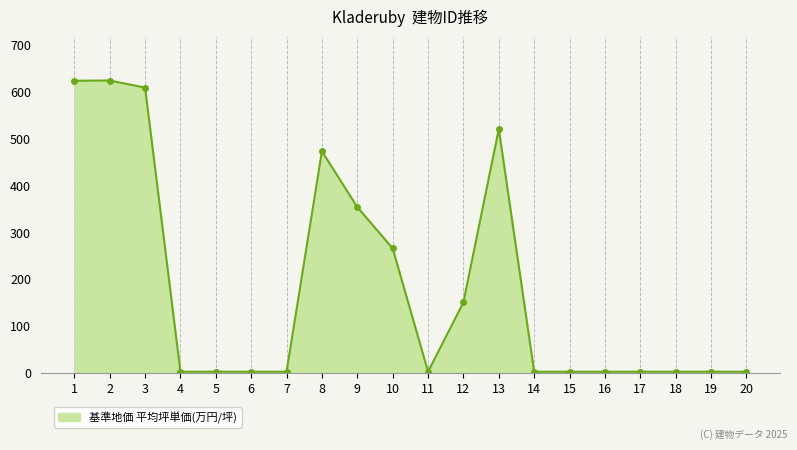

What is the maximum value shown in the chart?

623.1